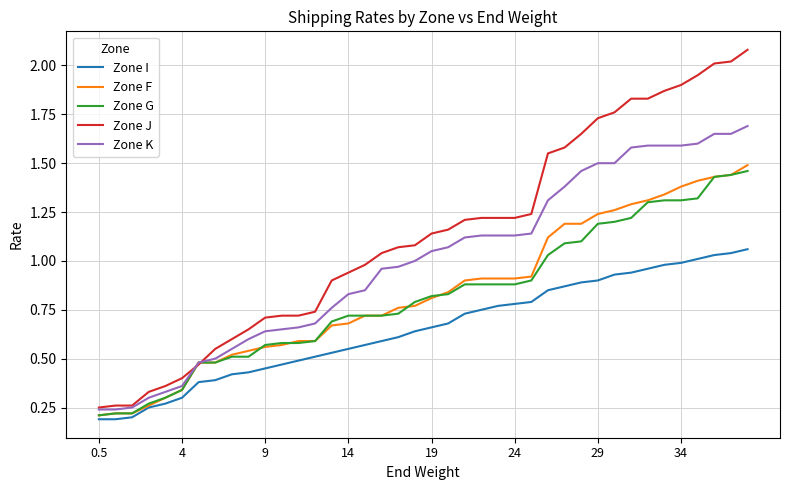

Which series has the widest spread of values?

Zone J